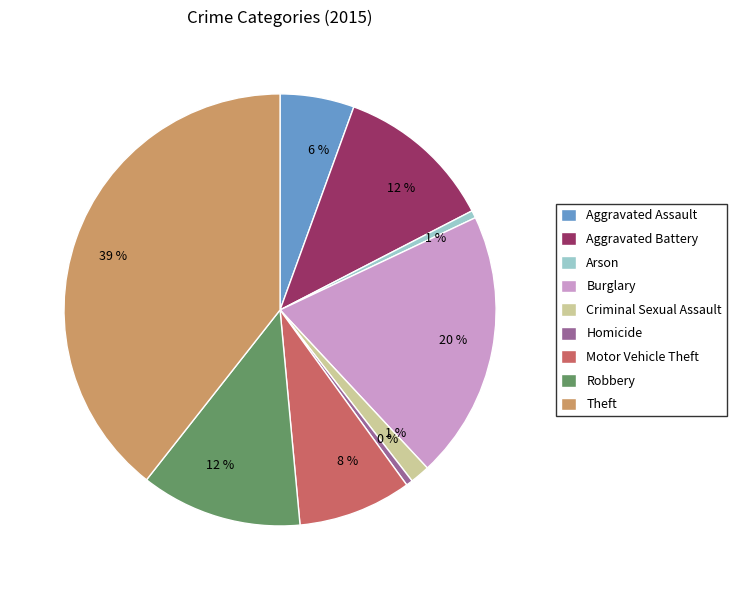

Between Aggravated Assault and Theft, which is larger?

Theft